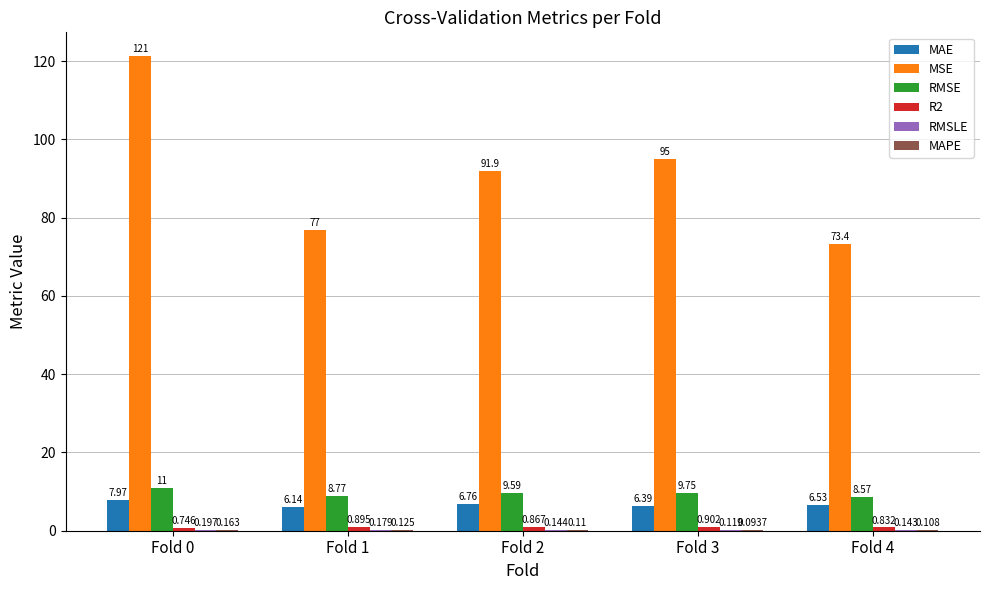

What is the spread (max minus min) of values at Fold 4?

73.3